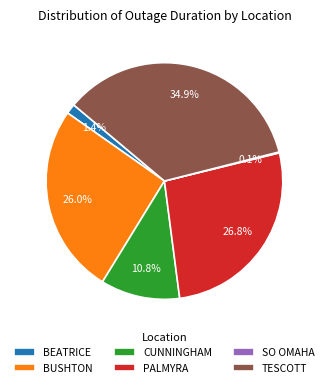

Which has a higher value, TESCOTT or PALMYRA?

TESCOTT